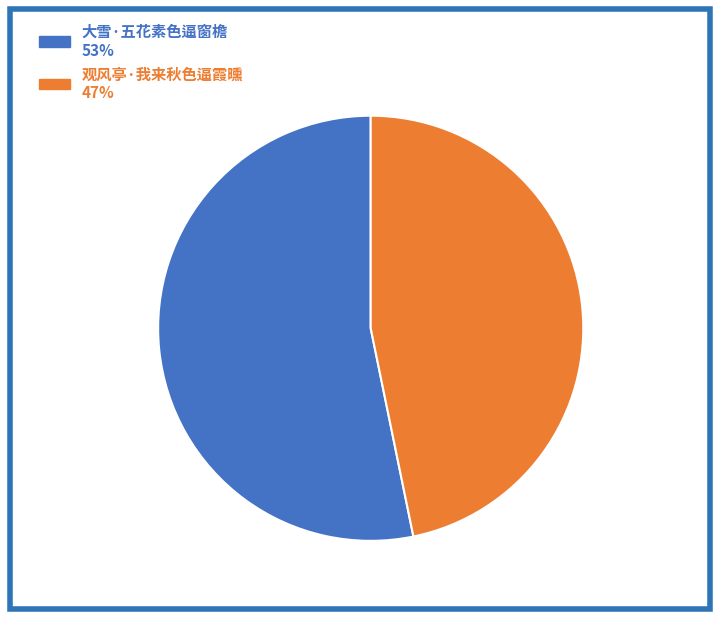

Does 大雪·五花素色逼窗檐 account for over 50% of the chart?

Yes